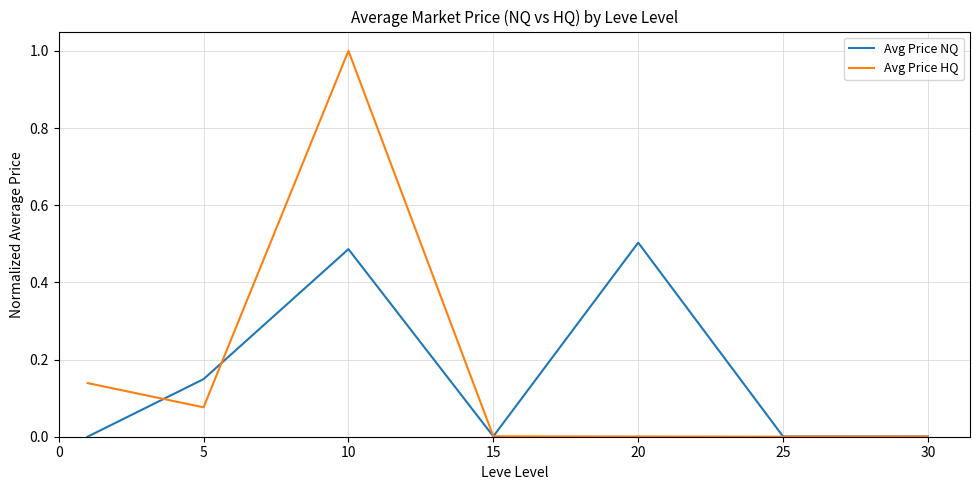

Rank the series by their average value, from lowest to highest.

Avg Price NQ, Avg Price HQ